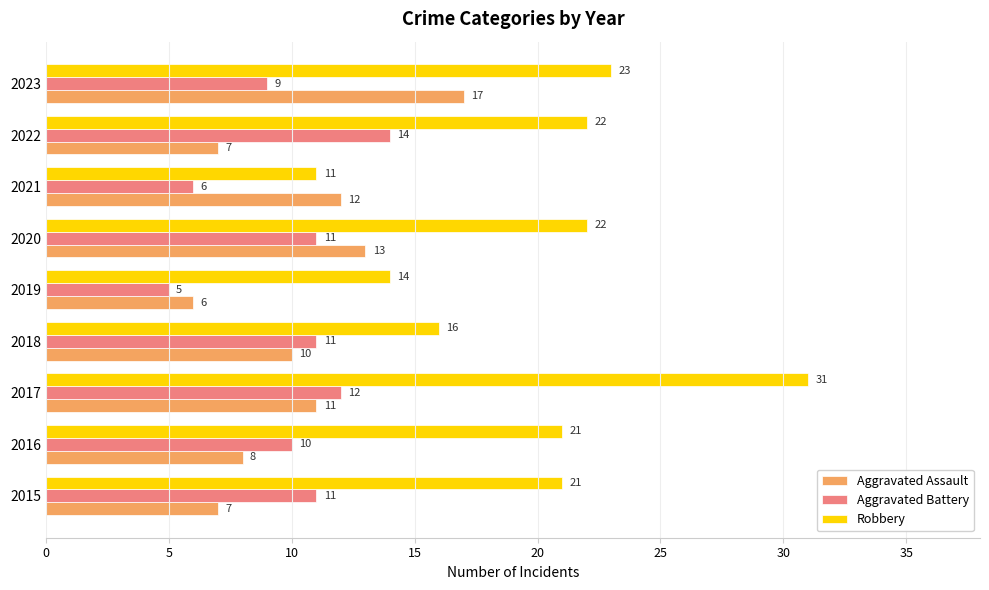

What is the average value of the Aggravated Battery series?

10